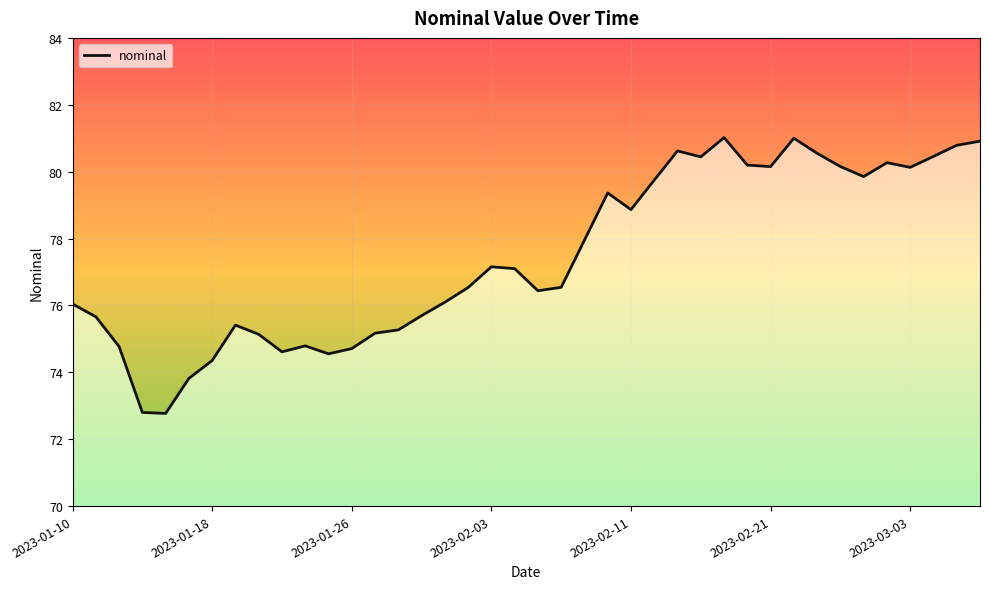

What is the sum of the values at 19 and 11?

151.7